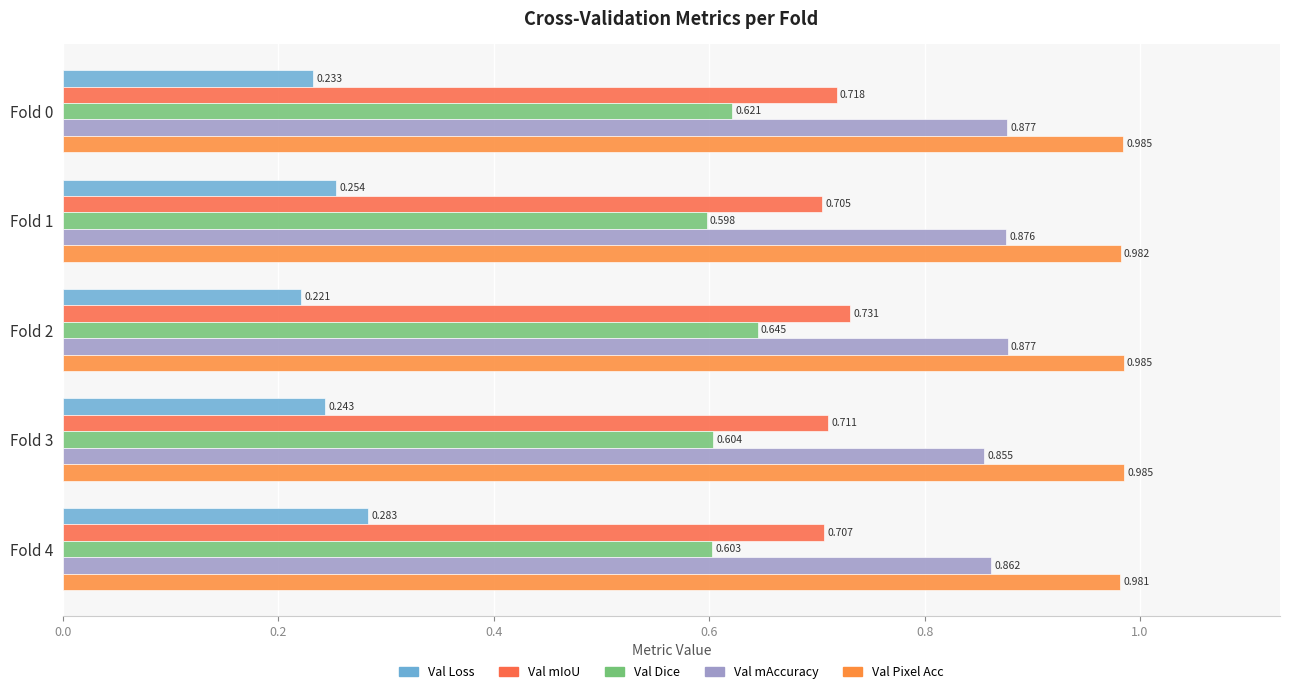

How many categories are shown in the chart?

5